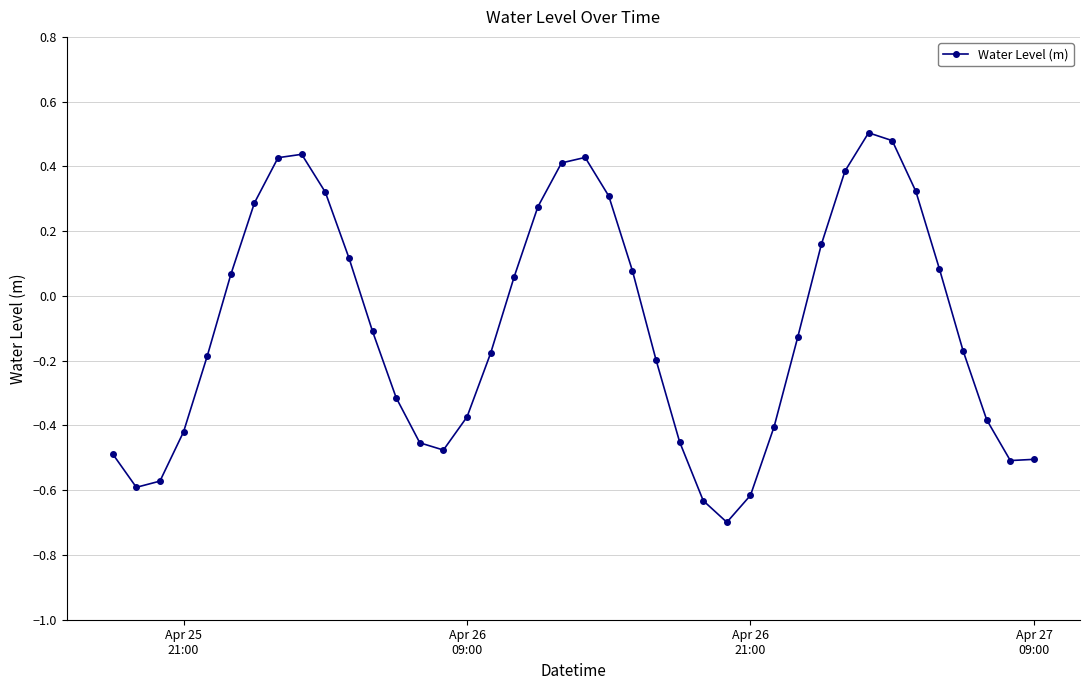

What is the minimum value shown in the chart?

-0.7